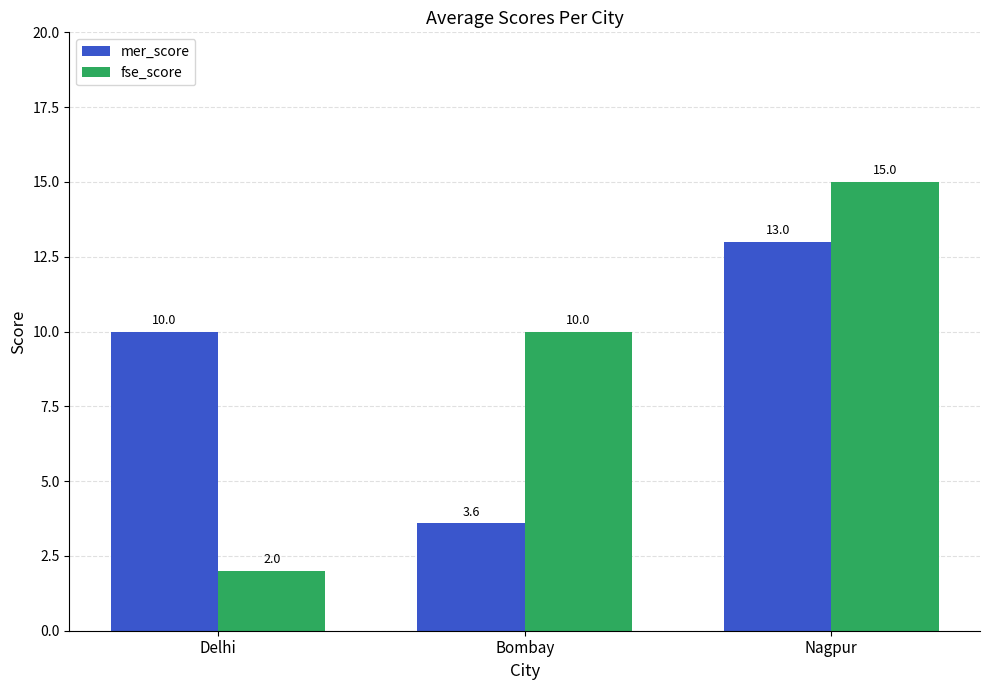

How many fse_score values are between 2 and 15?

3